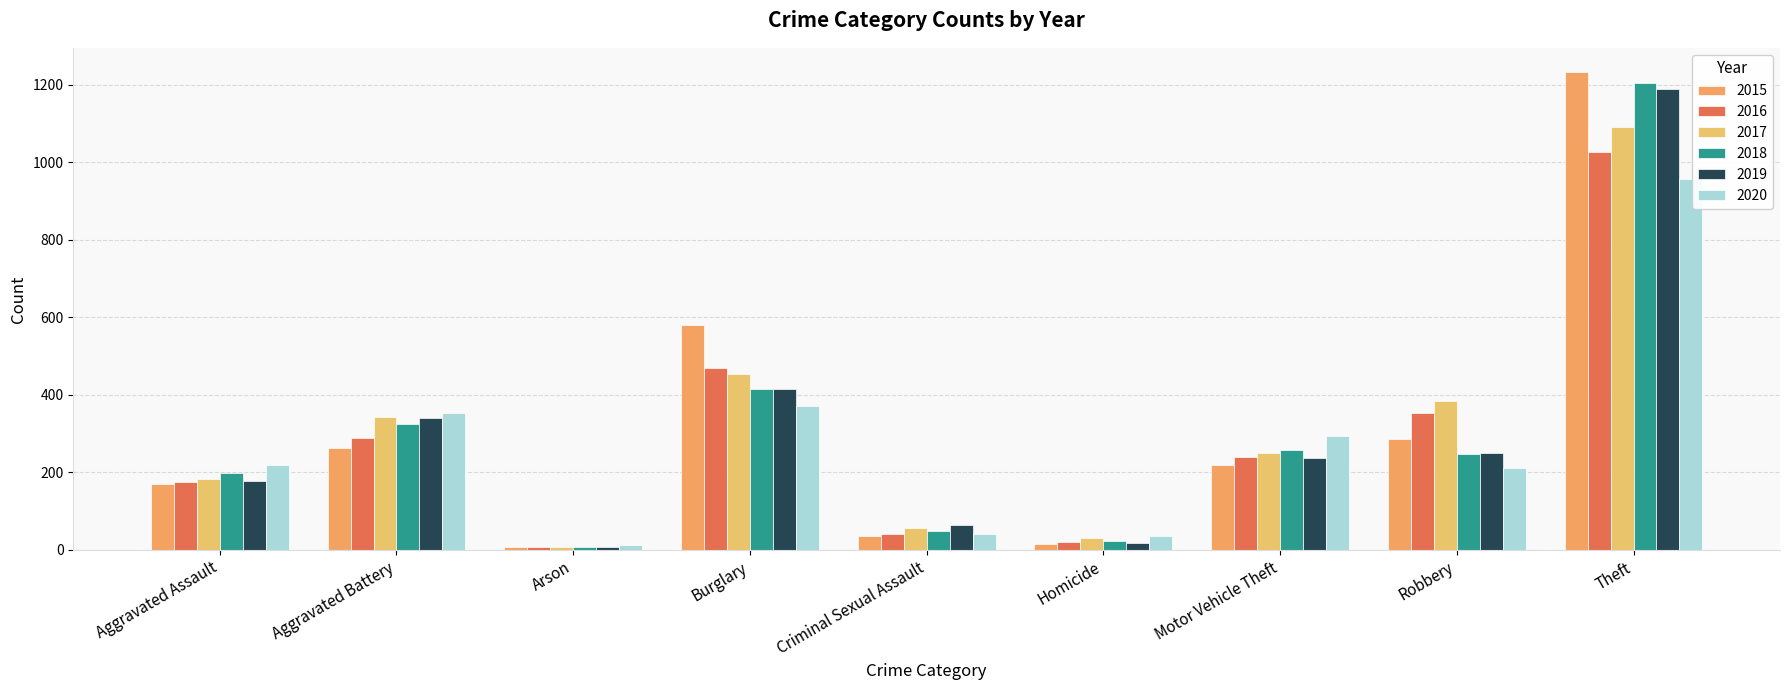

Reading left to right, what are all the values shown in this chart?

2015: Aggravated Assault=169	Aggravated Battery=264	Arson=8	Burglary=581	Criminal Sexual Assault=36	Homicide=14	Motor Vehicle Theft=218	Robbery=285	Theft=1234
2016: Aggravated Assault=175	Aggravated Battery=289	Arson=6	Burglary=469	Criminal Sexual Assault=41	Homicide=20	Motor Vehicle Theft=240	Robbery=354	Theft=1028
2017: Aggravated Assault=183	Aggravated Battery=344	Arson=8	Burglary=454	Criminal Sexual Assault=56	Homicide=31	Motor Vehicle Theft=251	Robbery=384	Theft=1092
2018: Aggravated Assault=199	Aggravated Battery=324	Arson=6	Burglary=414	Criminal Sexual Assault=48	Homicide=22	Motor Vehicle Theft=257	Robbery=248	Theft=1204
2019: Aggravated Assault=177	Aggravated Battery=340	Arson=8	Burglary=415	Criminal Sexual Assault=64	Homicide=18	Motor Vehicle Theft=236	Robbery=251	Theft=1190
2020: Aggravated Assault=220	Aggravated Battery=354	Arson=13	Burglary=372	Criminal Sexual Assault=40	Homicide=35	Motor Vehicle Theft=294	Robbery=211	Theft=958